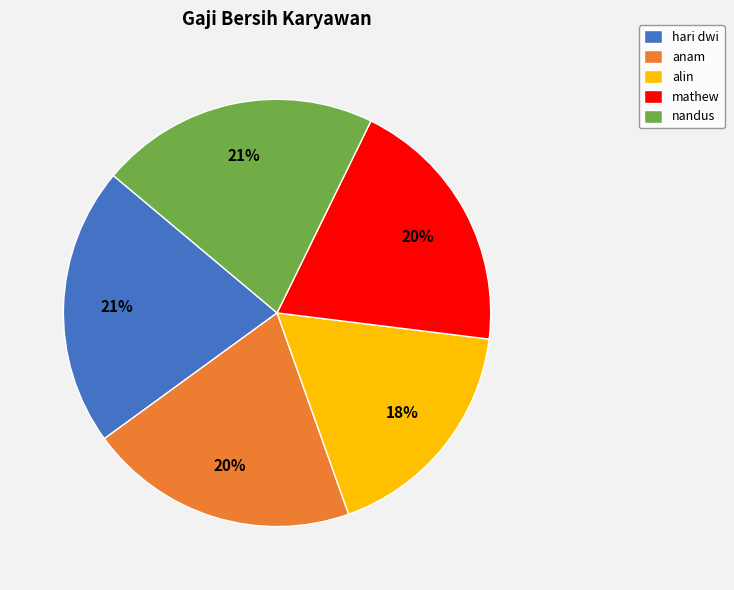

Count the number of slices in the pie.

5